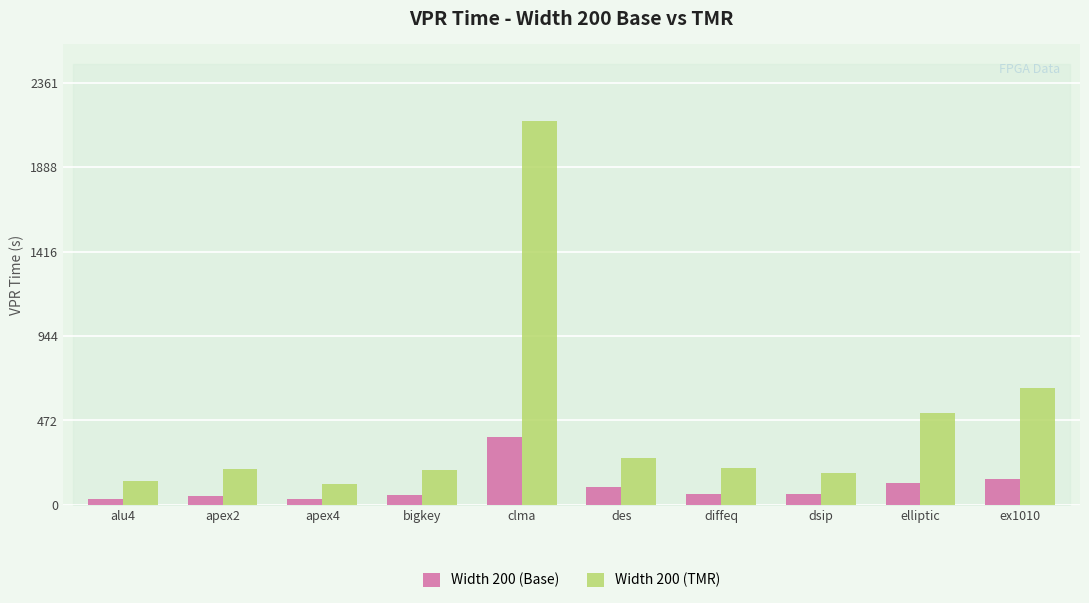

Are the bars horizontal?

No